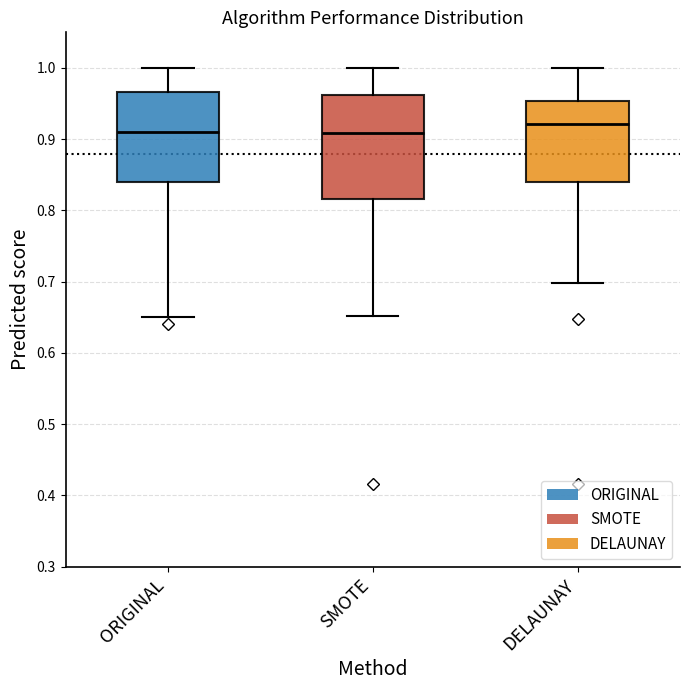

Reading left to right, read every box against the y-axis: the position of its median line, the range the box covers, and the ends of its whiskers. The values are not printed on the chart, so give them approximately, as read against the axis.

ORIGINAL: median 0.91, box 0.84 to 0.97, whiskers 0.65 to 1.00
SMOTE: median 0.91, box 0.82 to 0.96, whiskers 0.65 to 1.00
DELAUNAY: median 0.92, box 0.84 to 0.95, whiskers 0.70 to 1.00